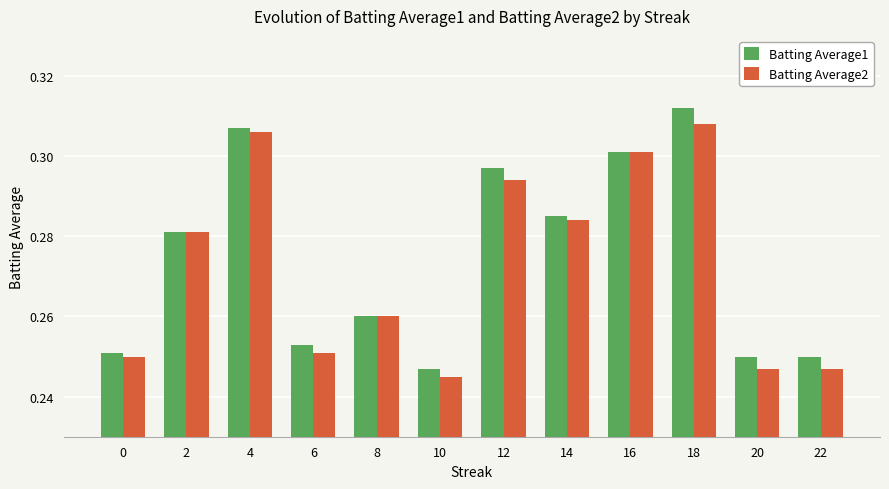

At which category does the chart reach its peak across all series?

18